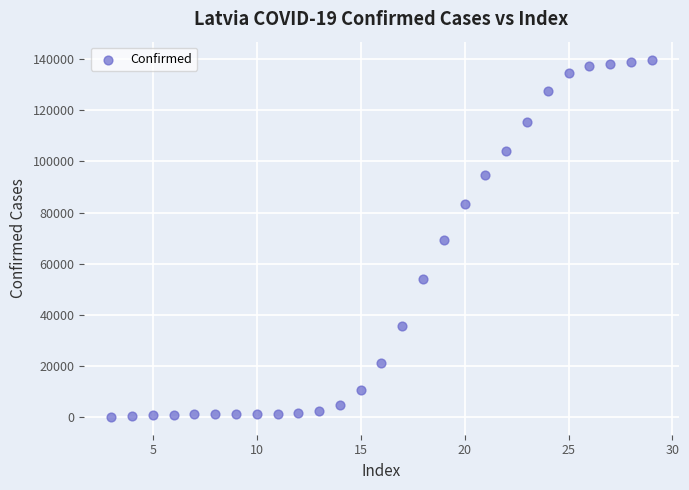

What is the range of X values (max minus min)?

26